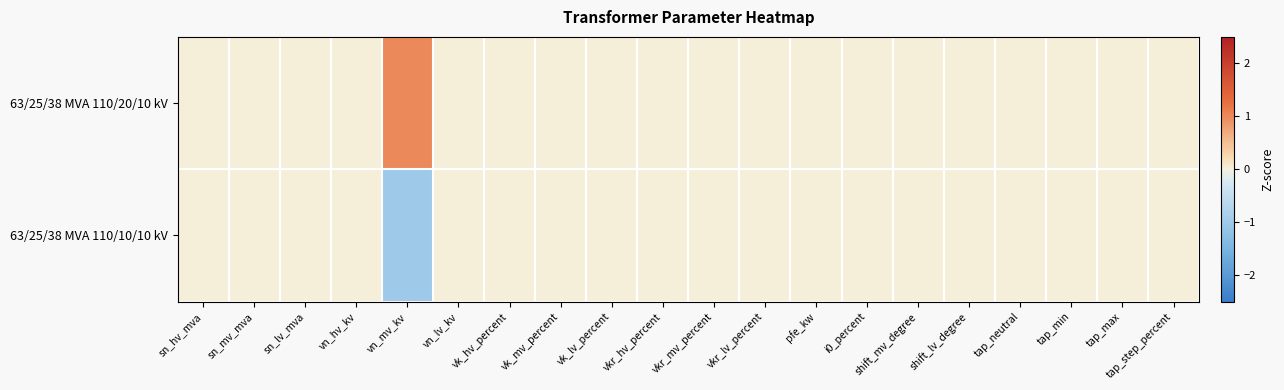

At which category does the chart reach its minimum across all series?

vn_mv_kv